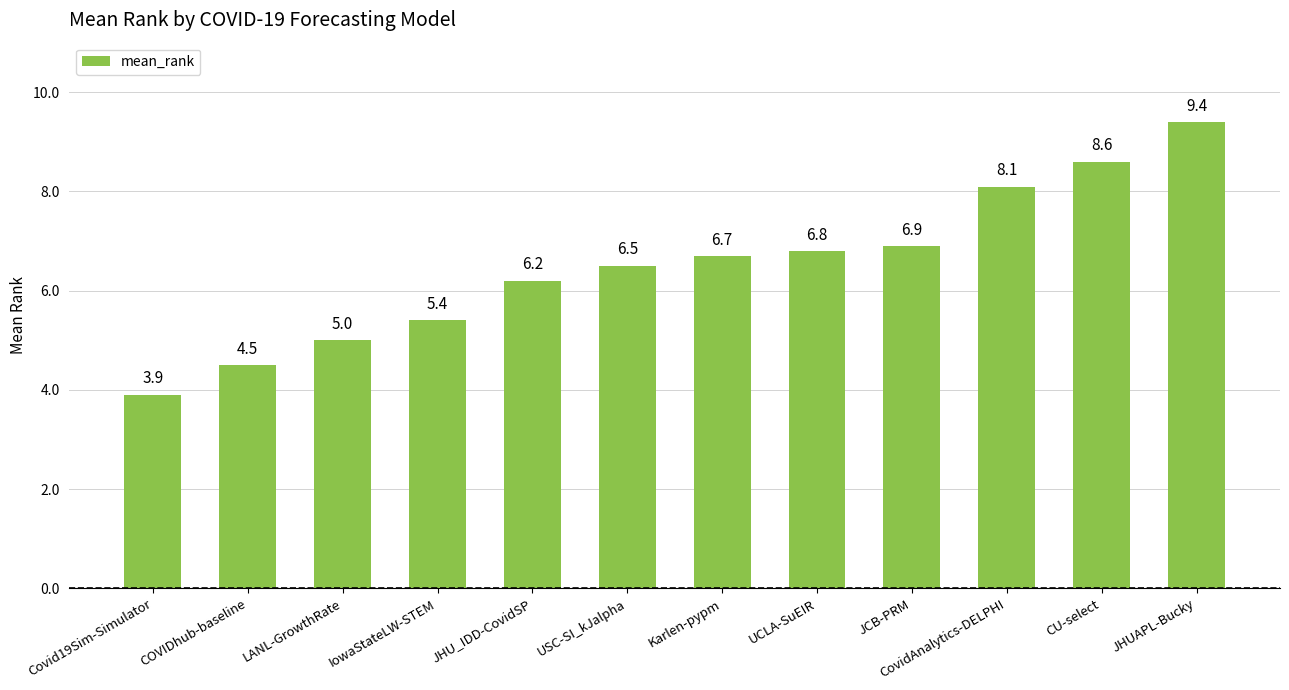

Reading right to left, list all the values displayed in this chart.

JHUAPL-Bucky=9.4	CU-select=8.6	CovidAnalytics-DELPHI=8.1	JCB-PRM=6.9	UCLA-SuEIR=6.8	Karlen-pypm=6.7	USC-SI_kJalpha=6.5	JHU_IDD-CovidSP=6.2	IowaStateLW-STEM=5.4	LANL-GrowthRate=5.0	COVIDhub-baseline=4.5	Covid19Sim-Simulator=3.9